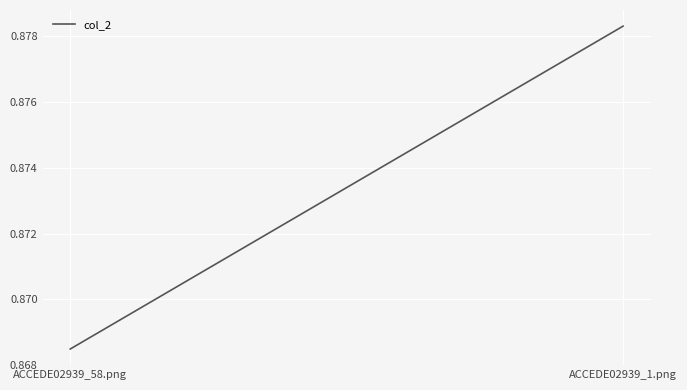

What is the smallest value displayed?

0.9